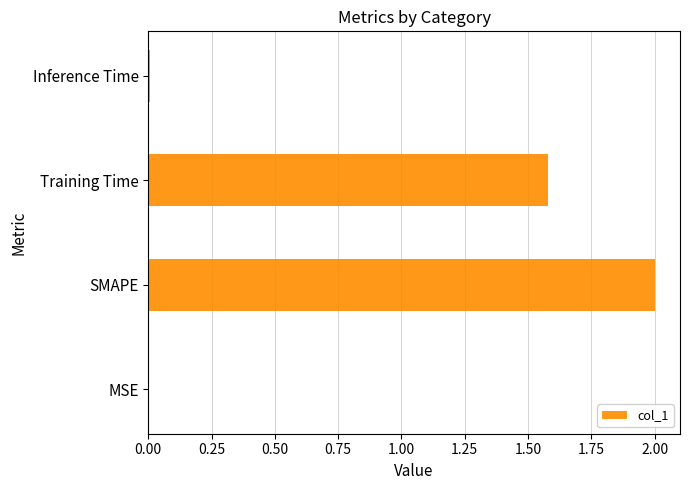

What is the sum of all values?

3.6